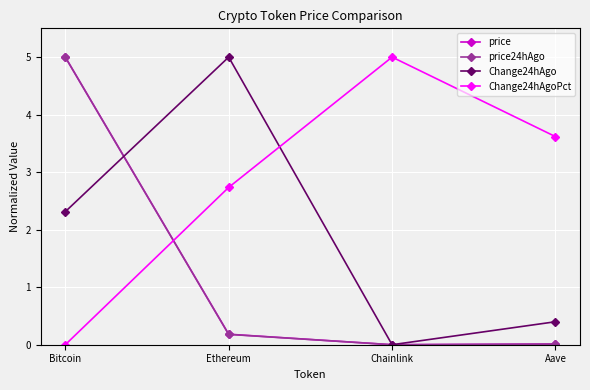

What position from the left is Chainlink?

3